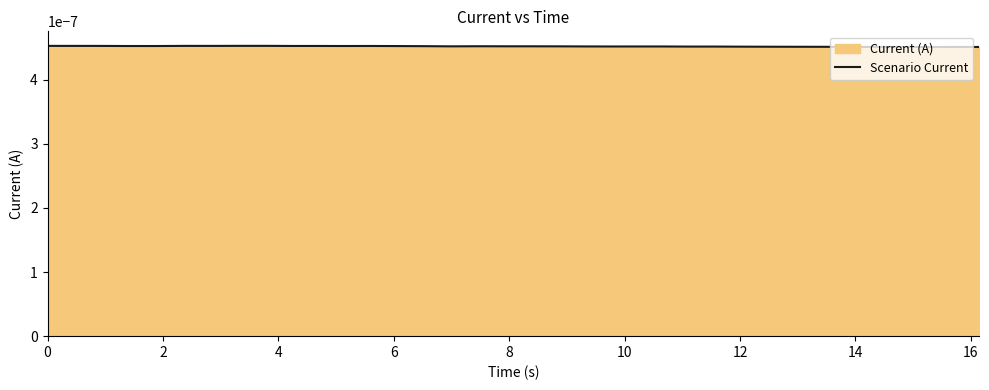

How many lines are shown in the chart?

1